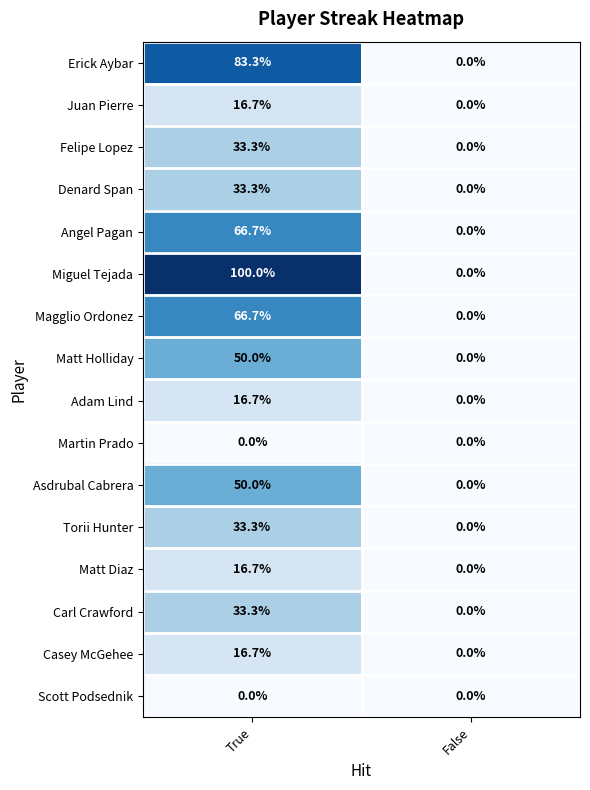

List the labels in order of Felipe Lopez value, largest first.

True, False